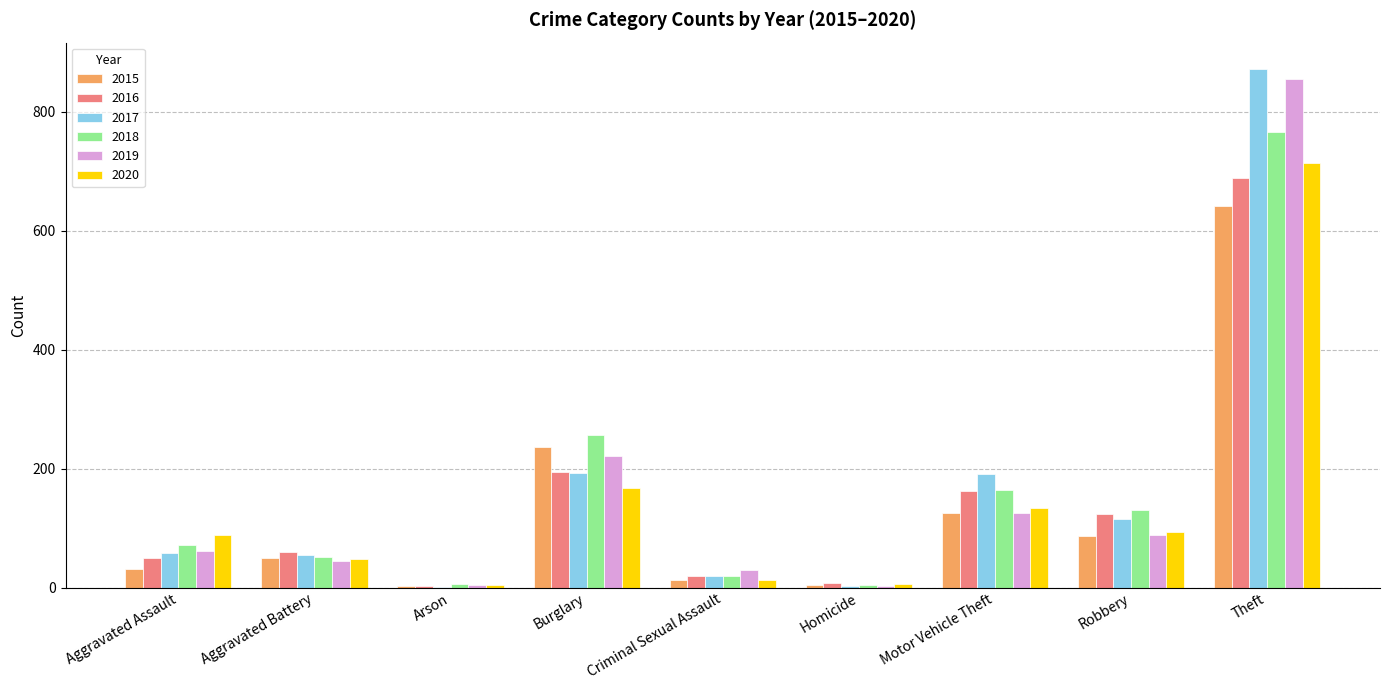

What is the average value of the 2015 series?

132